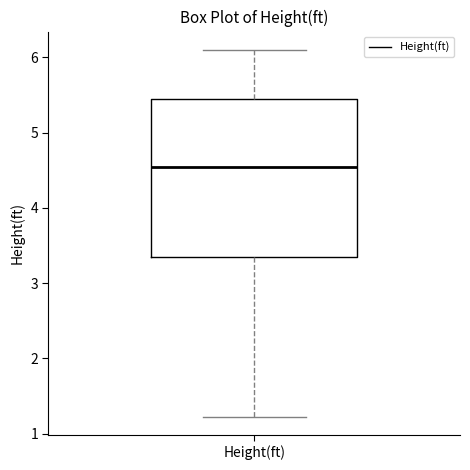

Where does the lower whisker of the box for Height(ft) end on the y-axis? The values are not printed on the chart, so give them approximately, as read against the axis.

1.2